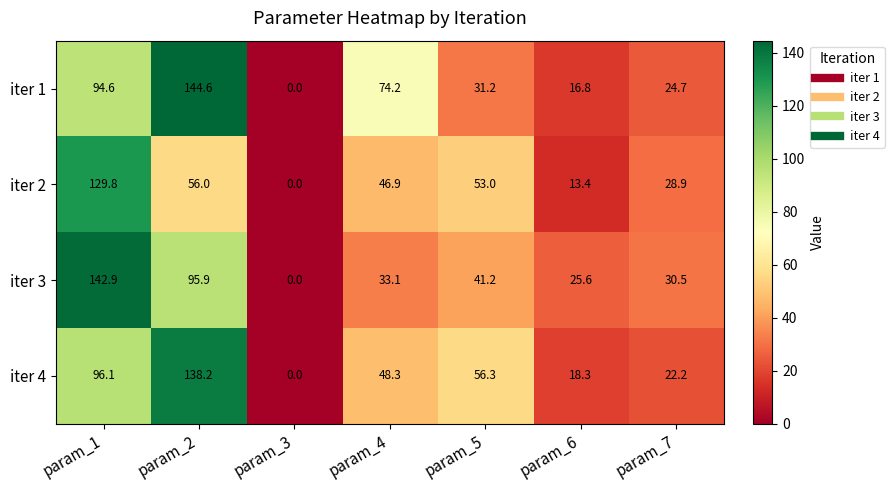

Is it true that iter 3 equals 9.3 at param_6?

False